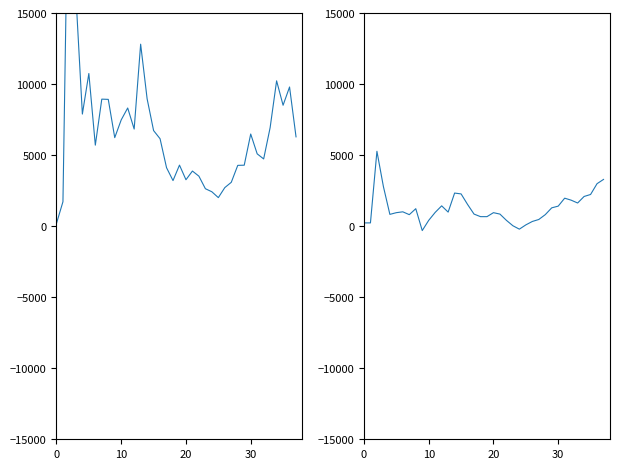

What is the minimum value for 昨日收盘?

-312.0